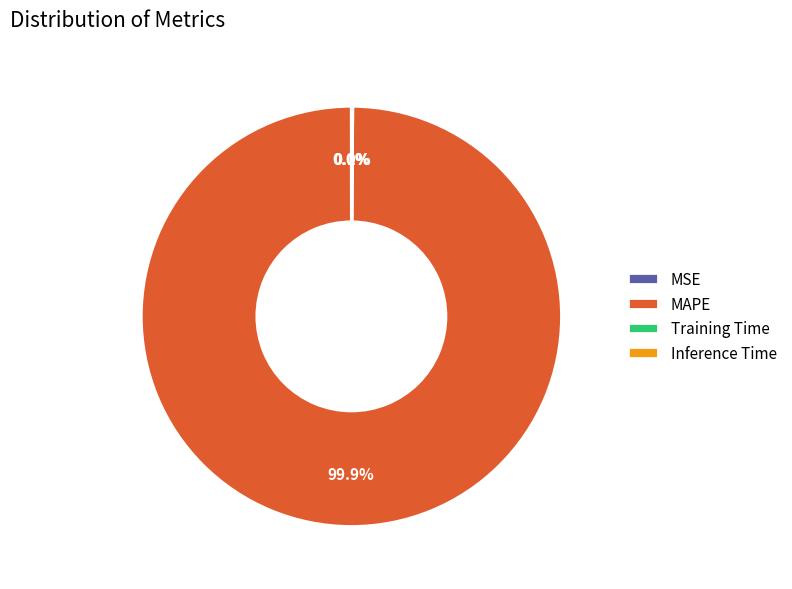

Which slice is the largest?

MAPE